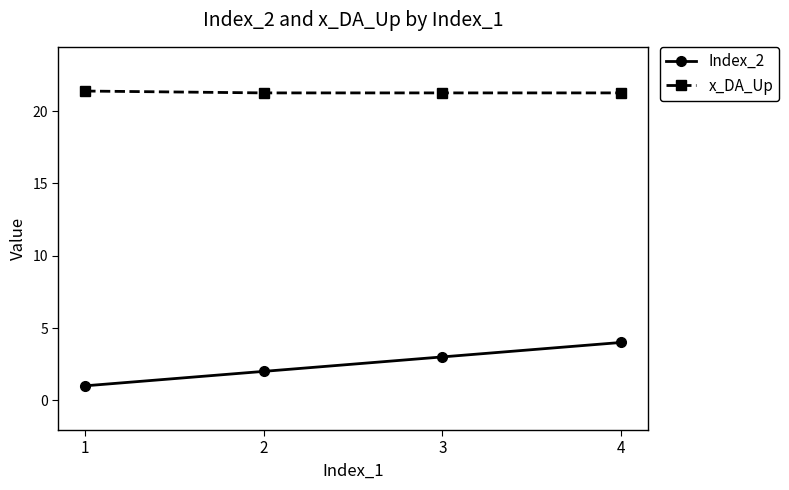

At which category is the sum across all series the highest?

4